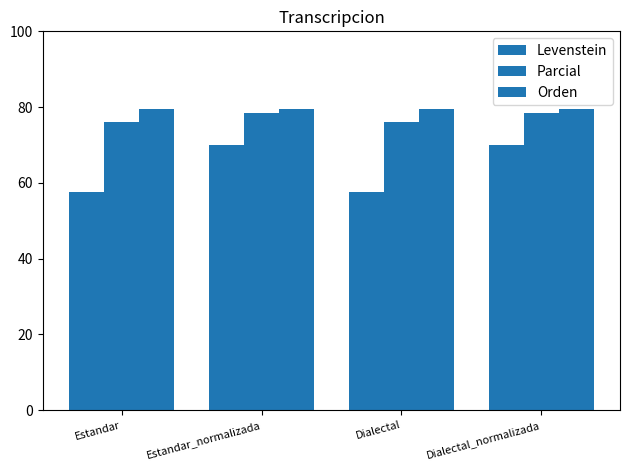

How many categories are shown in the chart?

4